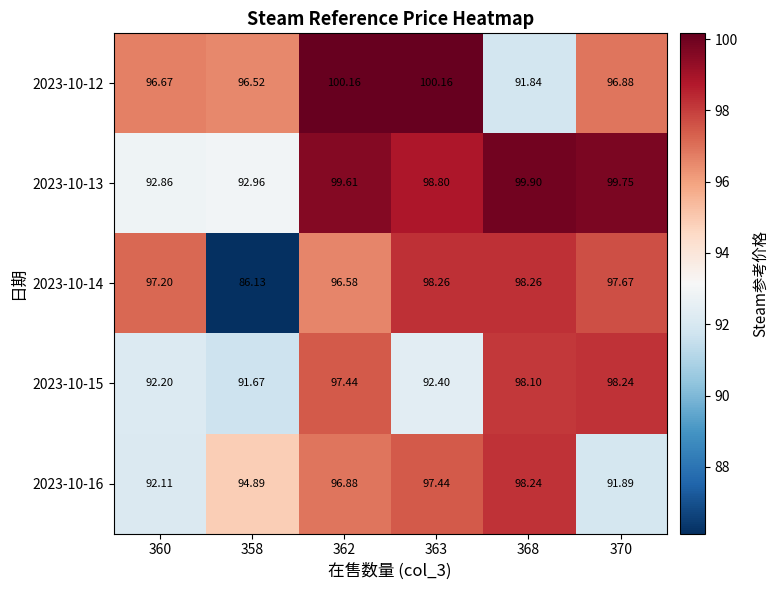

Is the value of 2023-10-15 at 370 greater than the value of 2023-10-13 at 370?

No